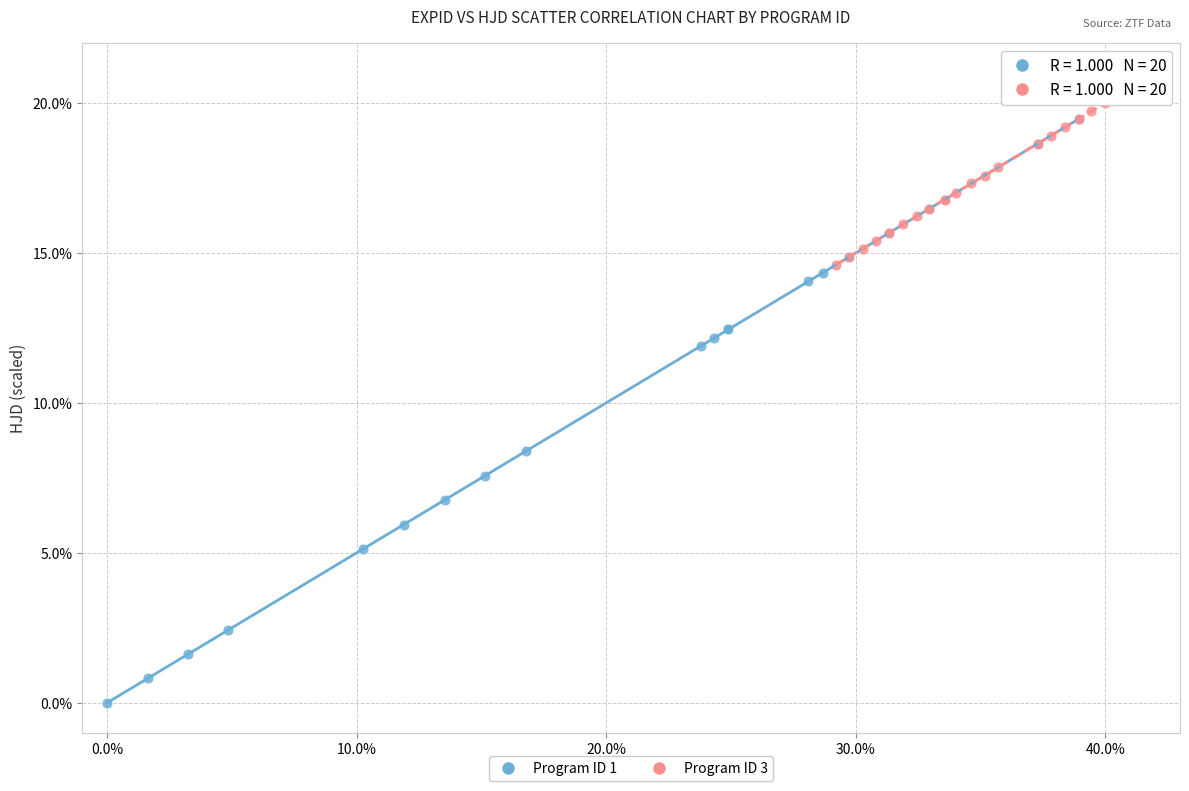

Which series contains the lowest Y value?

Program ID 1